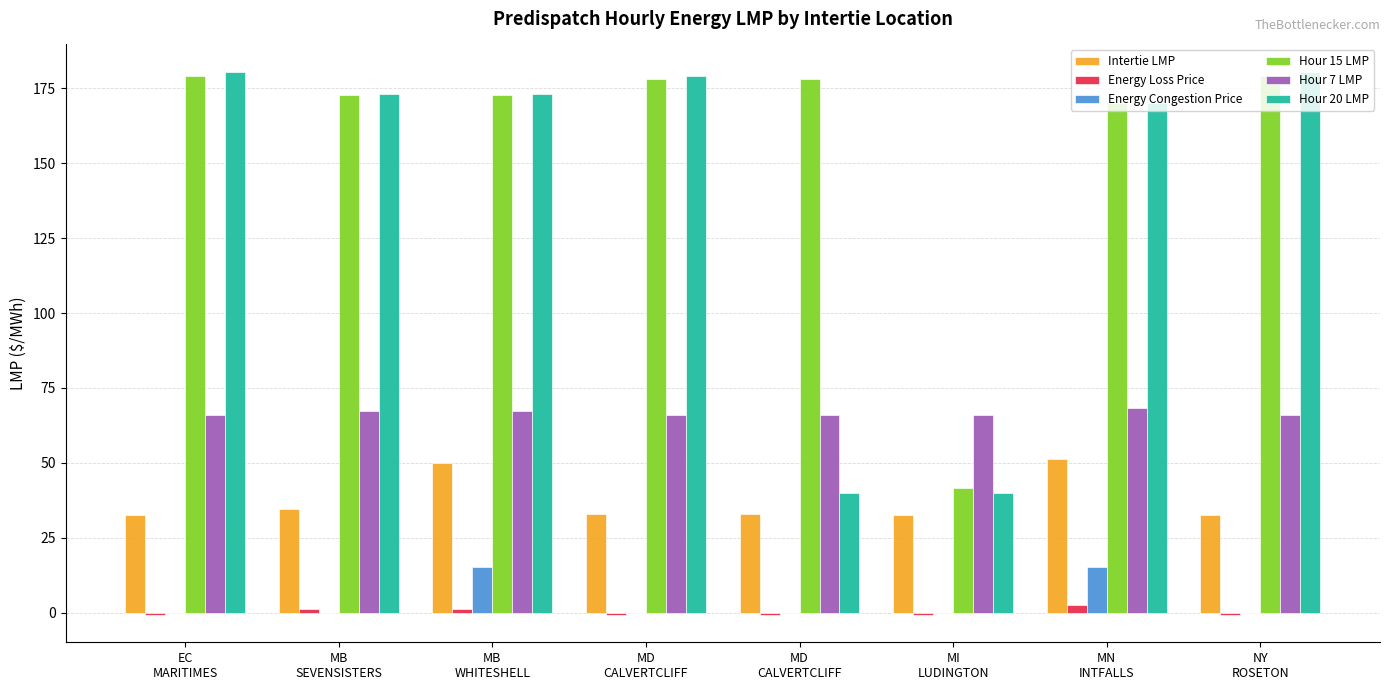

How many groups of bars are there?

8